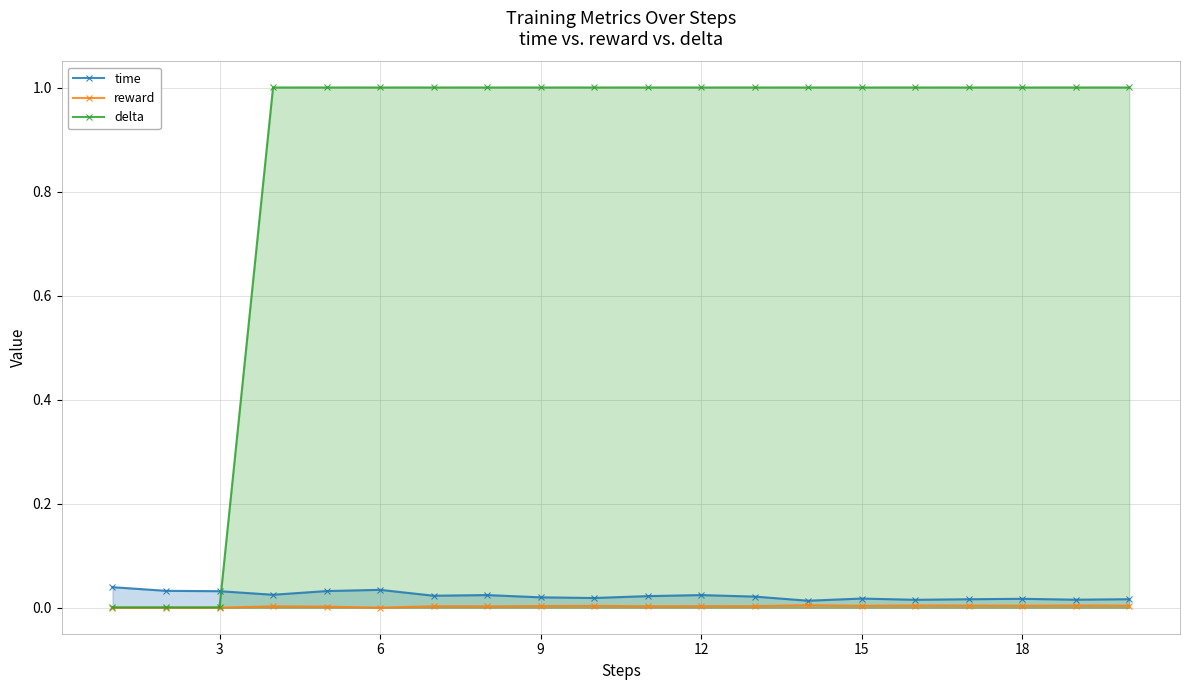

Does the chart have visible grid lines?

Yes